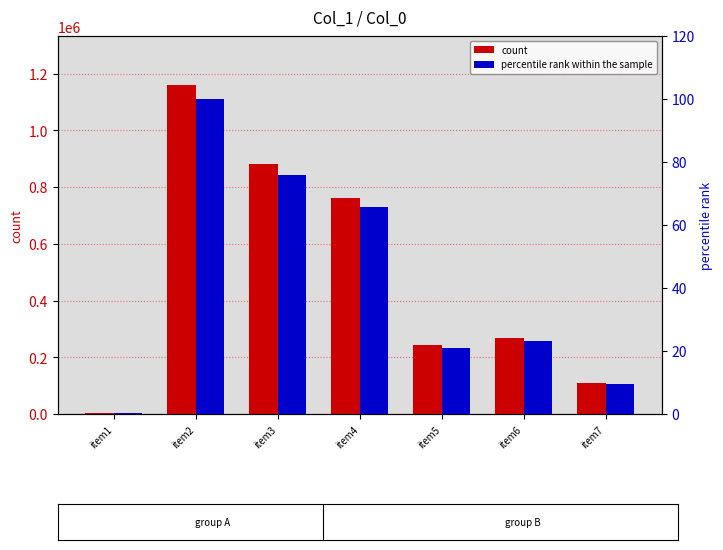

Which label corresponds to the largest value in the chart?

item2